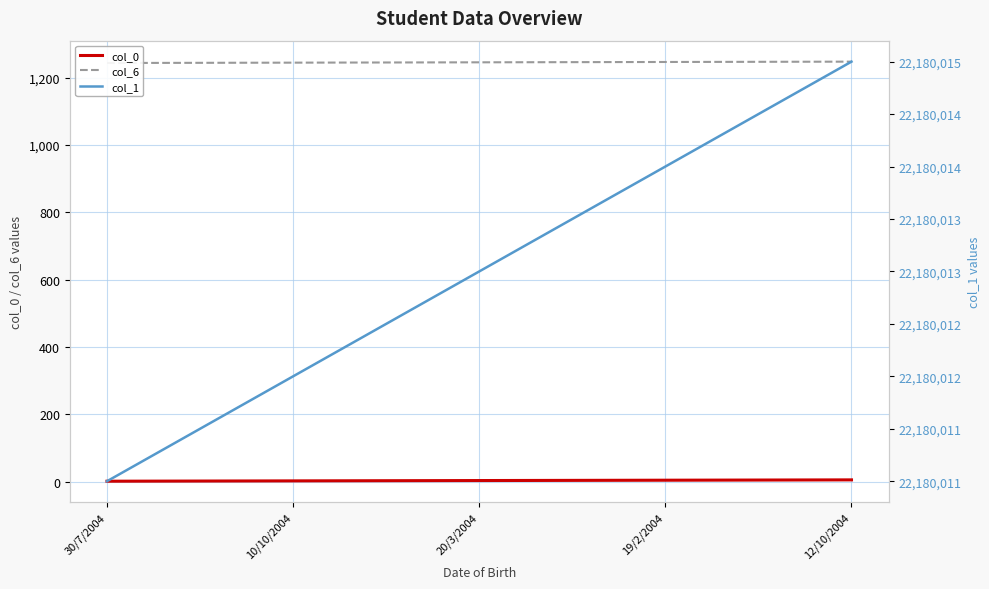

What is the sum of all col_0 values?

15